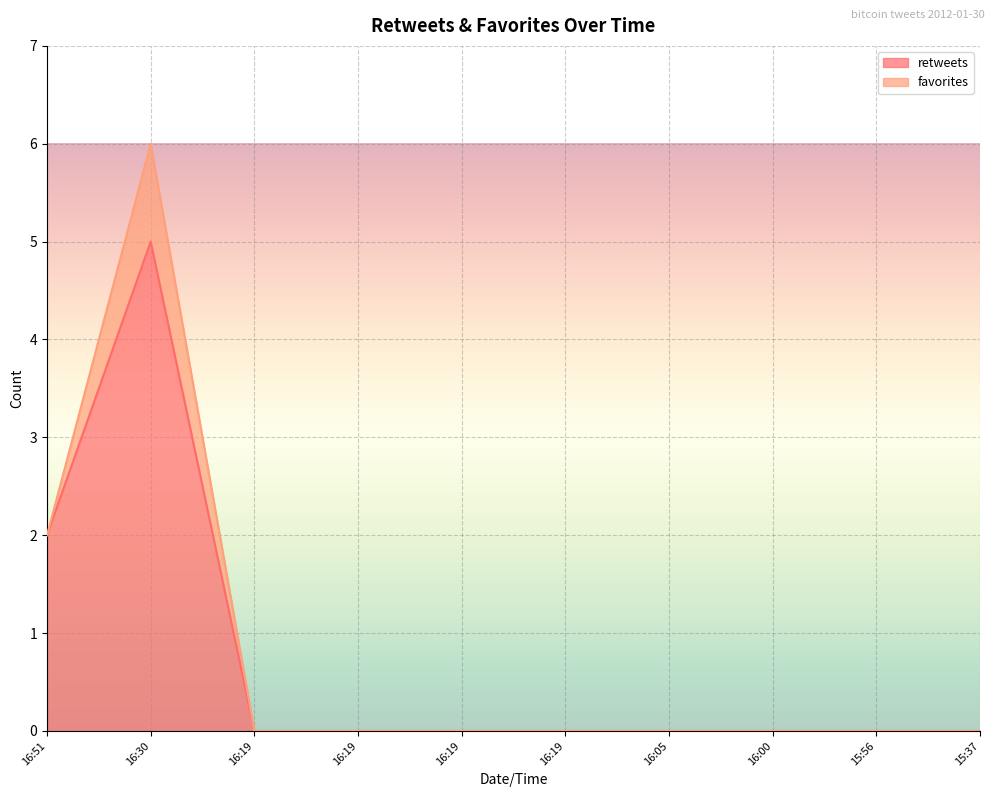

What is the difference between the maximum and second lowest values?

5